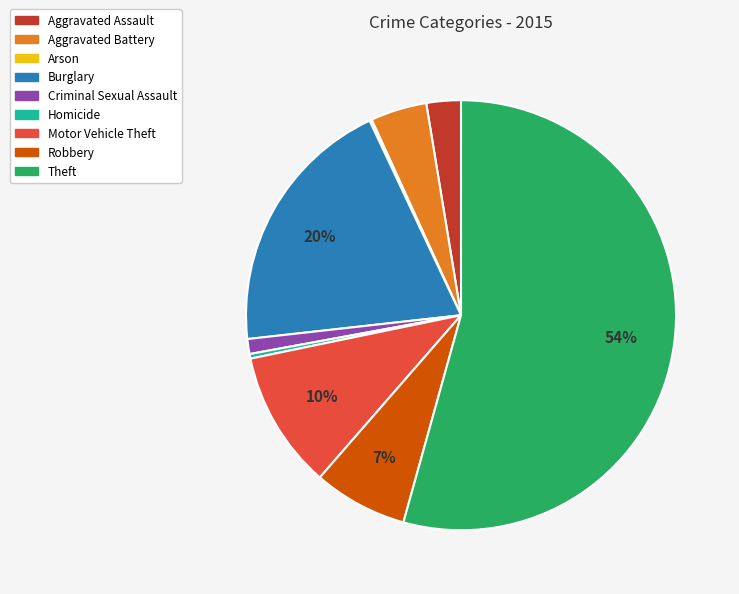

Do Robbery and Burglary together represent more than half of the pie?

No